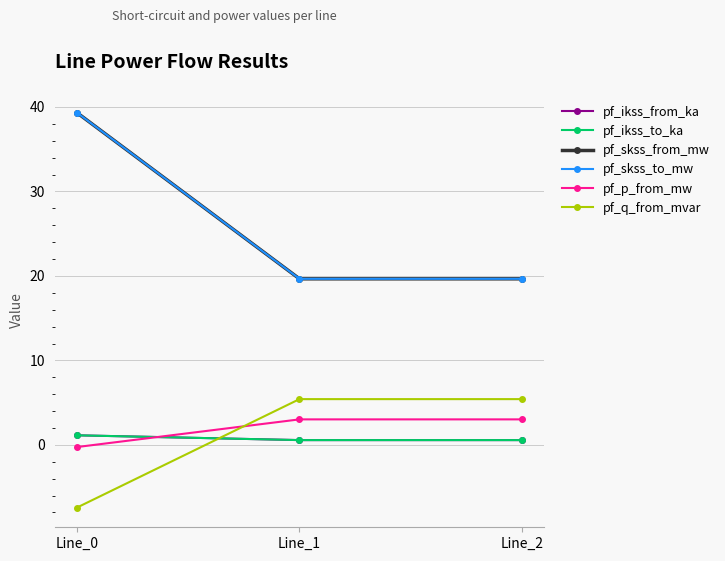

Rank the series by their maximum value, from lowest to highest.

pf_ikss_from_ka, pf_ikss_to_ka, pf_p_from_mw, pf_q_from_mvar, pf_skss_from_mw, pf_skss_to_mw